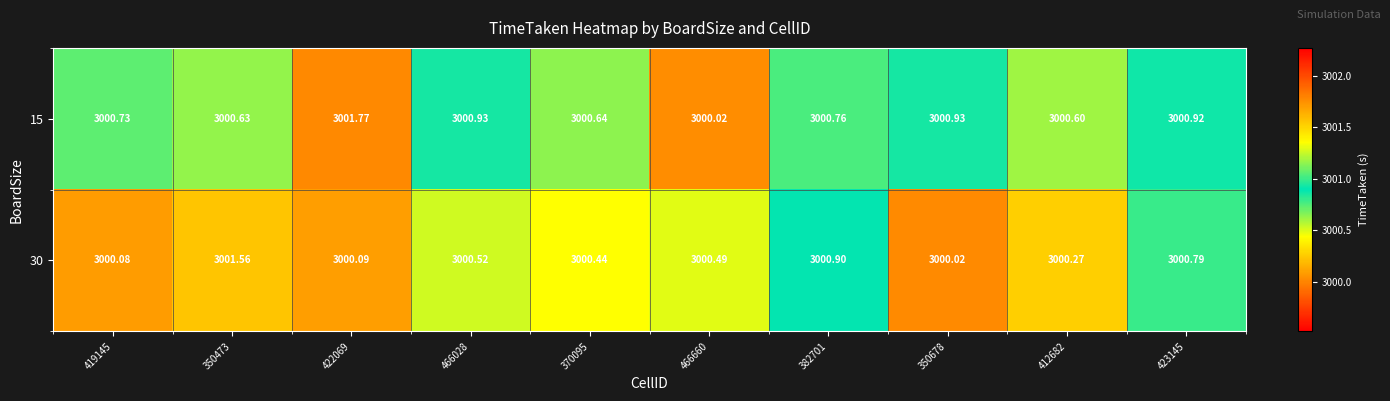

Is the value of 15 at 350678 greater than the value of 30 at 466660?

Yes